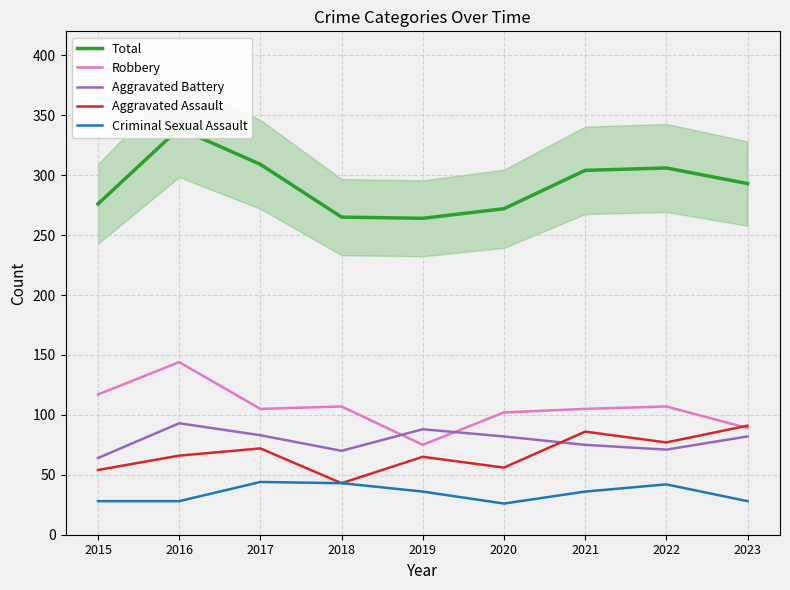

List the series in order of their peak value, highest first.

Total, Robbery, Aggravated Battery, Aggravated Assault, Criminal Sexual Assault